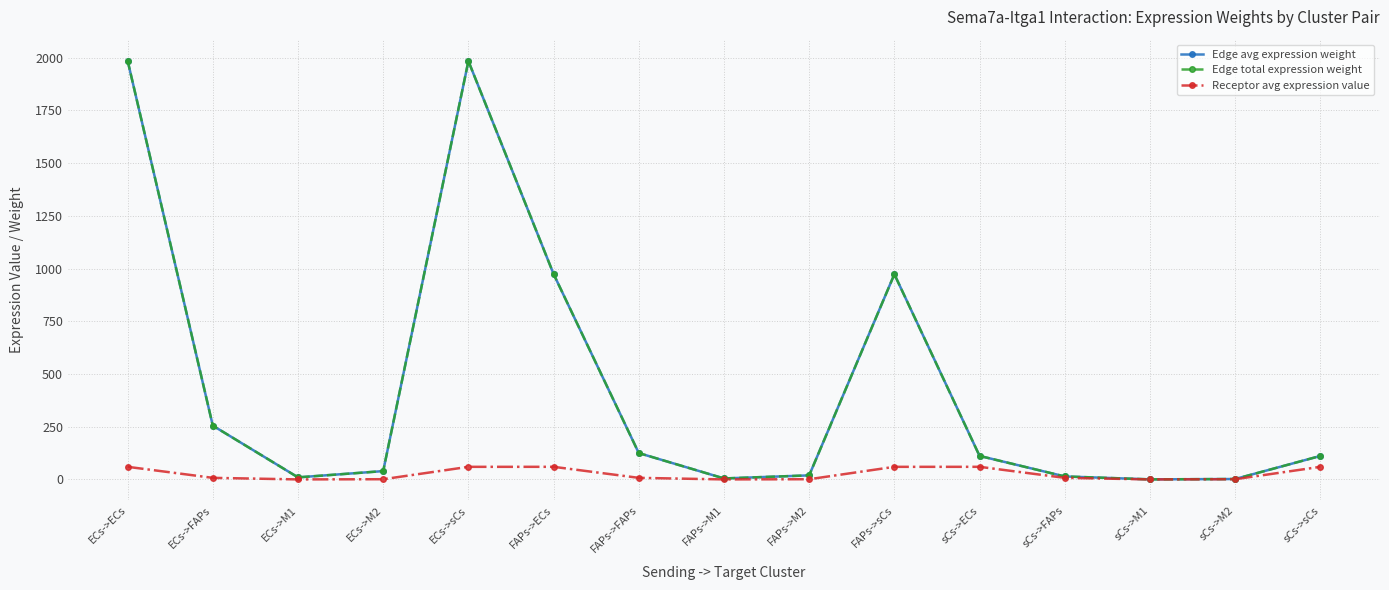

Reading left to right, extract all data points from this chart.

Edge avg expression weight: ECs->ECs=1986.2	ECs->FAPs=255.3	ECs->M1=10.0	ECs->M2=39.7	ECs->sCs=1984.0	FAPs->ECs=974.2	FAPs->FAPs=125.2	FAPs->M1=4.9	FAPs->M2=19.5	FAPs->sCs=973.1	sCs->ECs=111.7	sCs->FAPs=14.4	sCs->M1=0.6	sCs->M2=2.2	sCs->sCs=111.5
Edge total expression weight: ECs->ECs=1986.2	ECs->FAPs=255.3	ECs->M1=10.0	ECs->M2=39.7	ECs->sCs=1984.0	FAPs->ECs=974.2	FAPs->FAPs=125.2	FAPs->M1=4.9	FAPs->M2=19.5	FAPs->sCs=973.1	sCs->ECs=111.7	sCs->FAPs=14.4	sCs->M1=0.6	sCs->M2=2.2	sCs->sCs=111.5
Receptor avg expression value: ECs->ECs=60.0	ECs->FAPs=7.7	ECs->M1=0.3	ECs->M2=1.2	ECs->sCs=60.0	FAPs->ECs=60.0	FAPs->FAPs=7.7	FAPs->M1=0.3	FAPs->M2=1.2	FAPs->sCs=60.0	sCs->ECs=60.0	sCs->FAPs=7.7	sCs->M1=0.3	sCs->M2=1.2	sCs->sCs=60.0